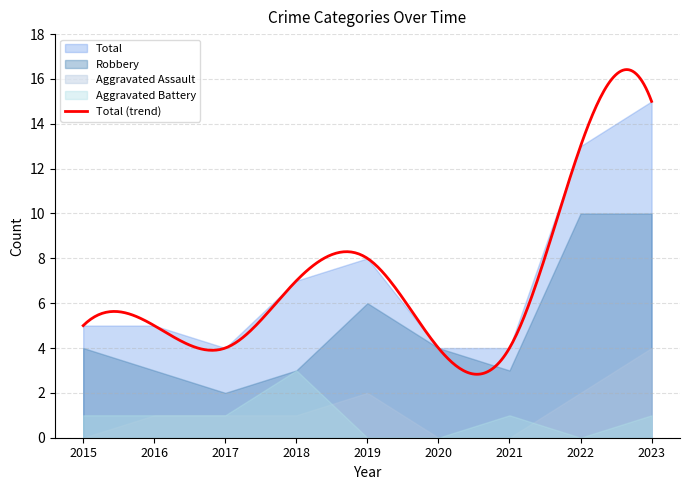

Which series has the largest range (max minus min)?

Total